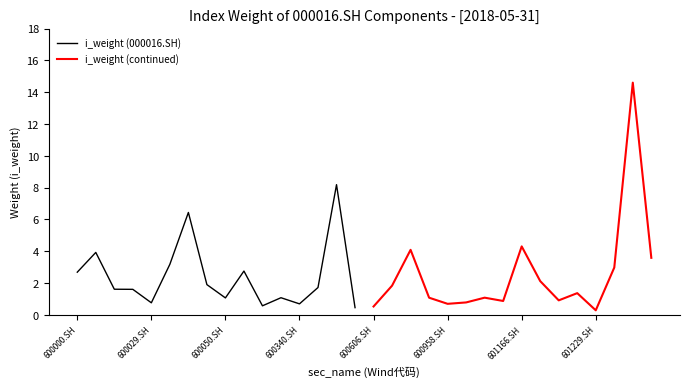

The value of i_weight (000016.SH) at 600029.SH is 0.8. True or false?

True